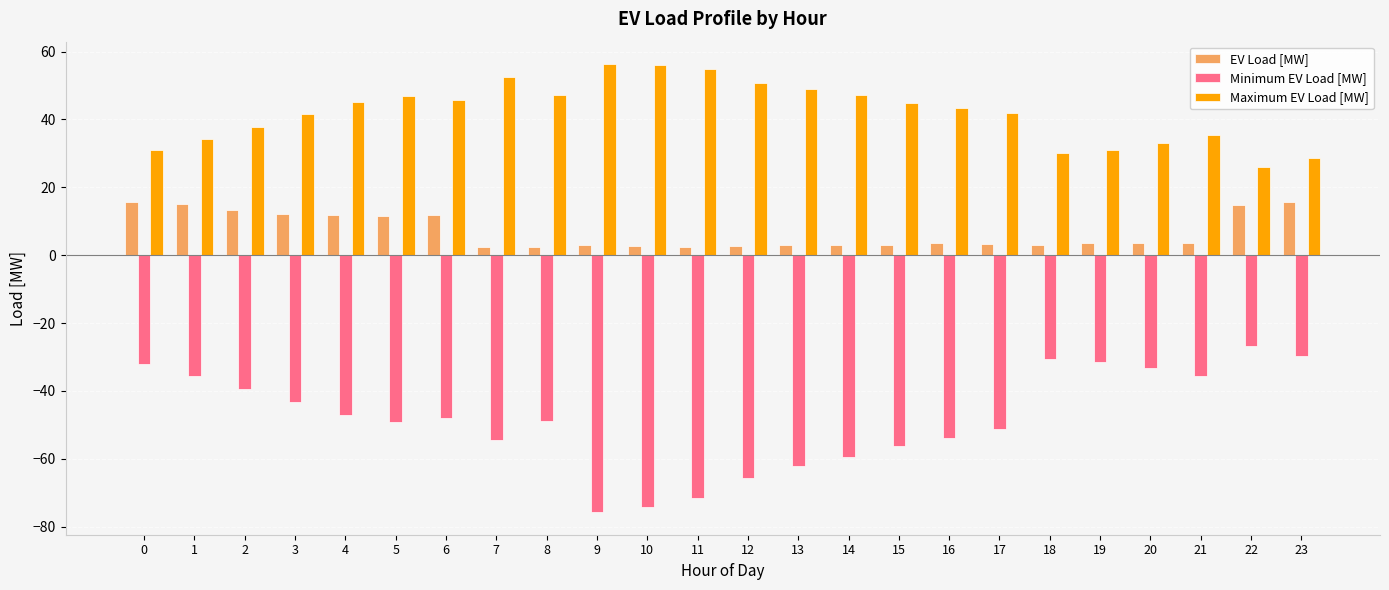

Rank the series by their maximum value, from lowest to highest.

Minimum EV Load [MW], EV Load [MW], Maximum EV Load [MW]